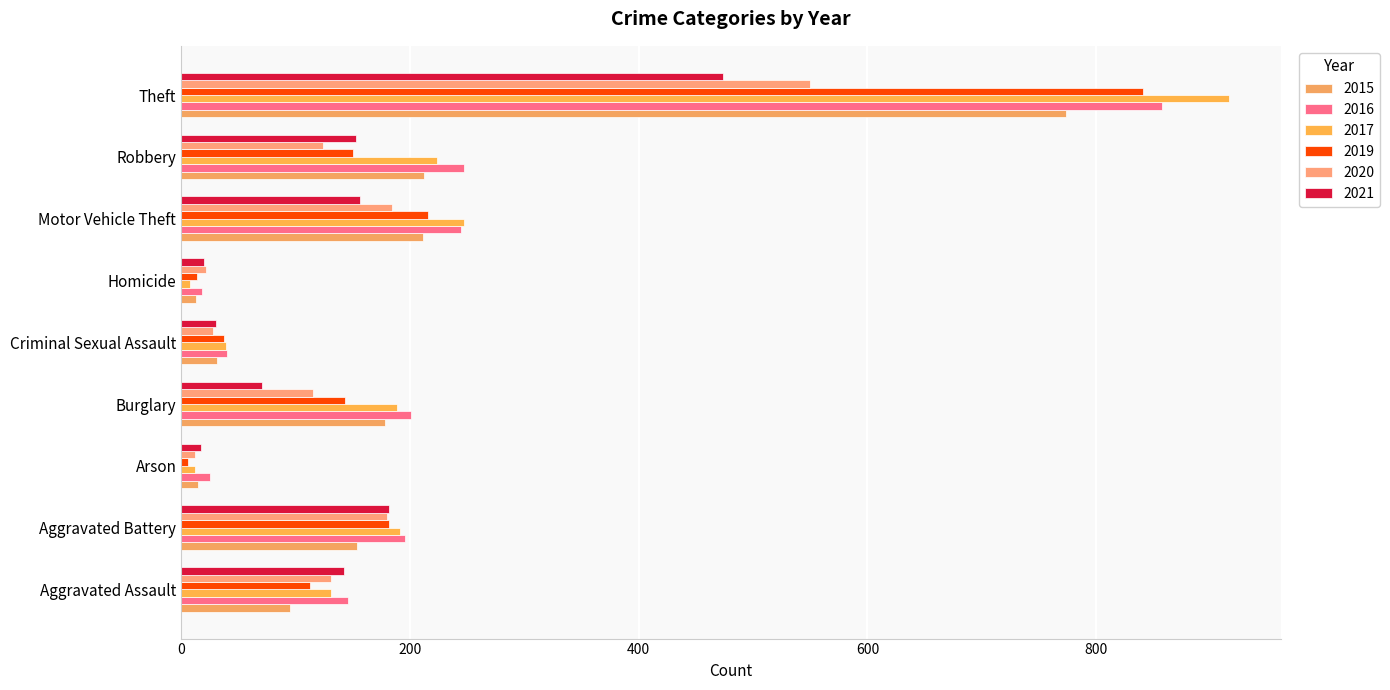

What are all the series names shown in the legend?

2015, 2016, 2017, 2019, 2020, 2021